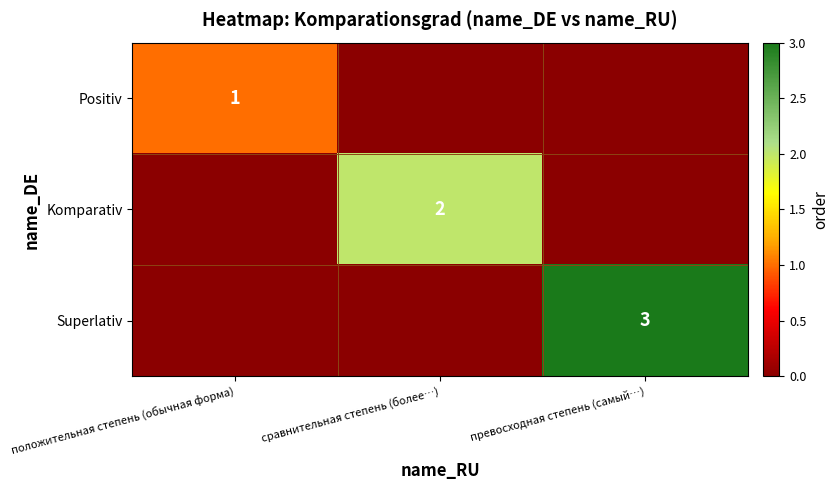

The Komparativ series shows 3 at сравнительная степень (более…). True or false?

False